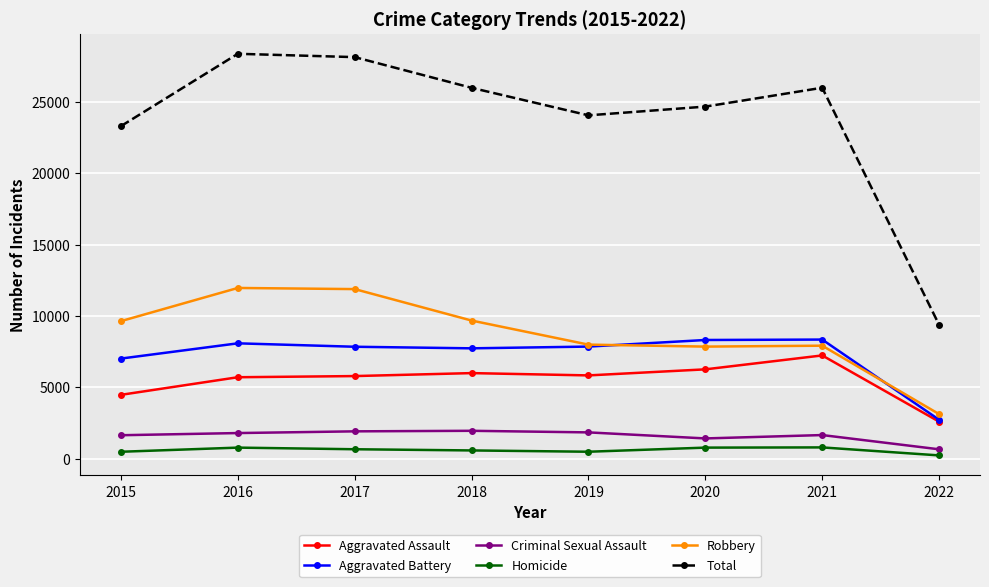

Which series has the largest total across all categories?

Total